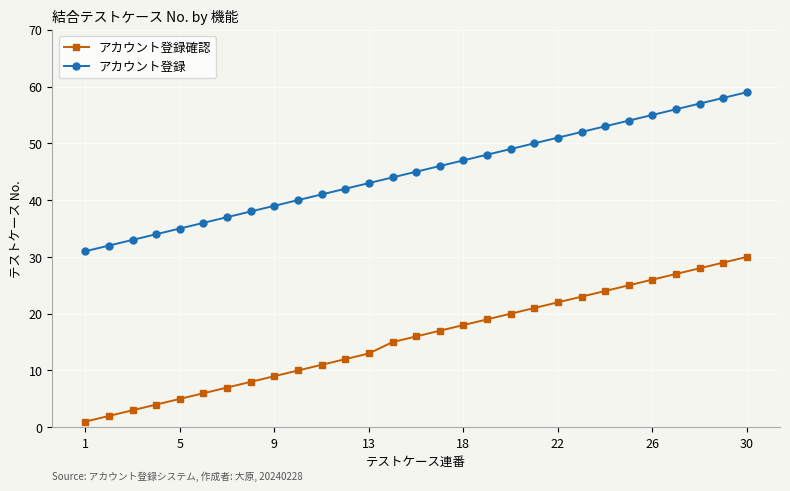

What is the highest value of the アカウント登録確認 series?

30